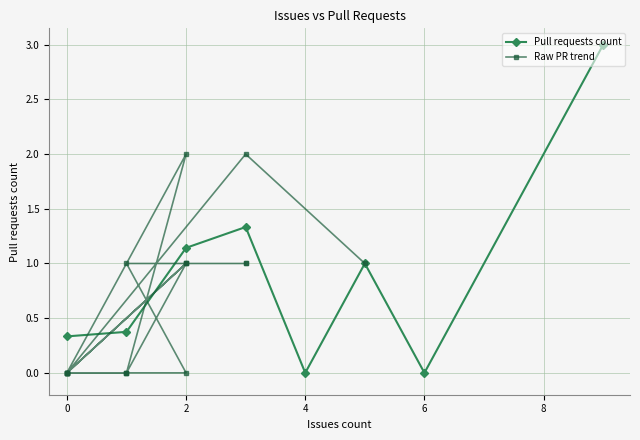

Does the chart display data point markers on the line(s)?

Yes